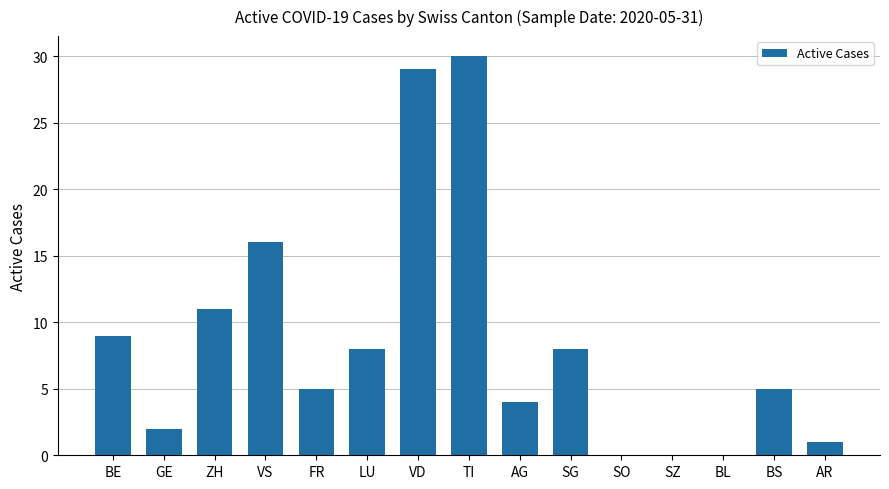

Where is the data nearest to the value 15?

VS